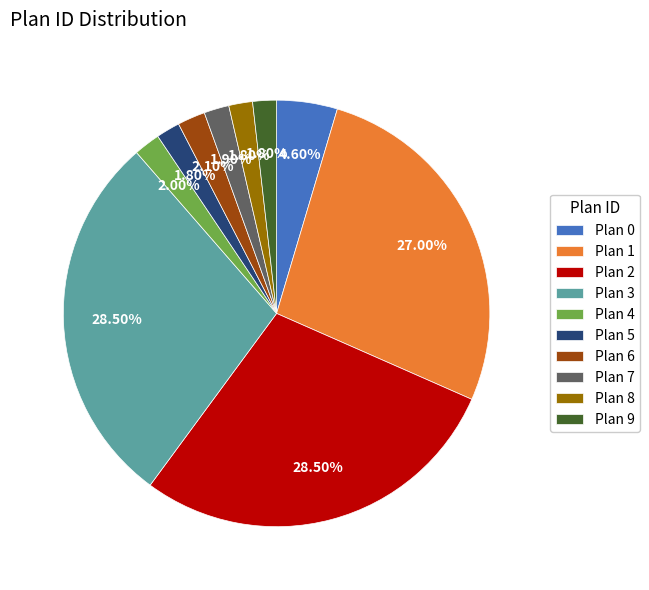

What is the total percentage of Plan 6 and Plan 8?

3.9%